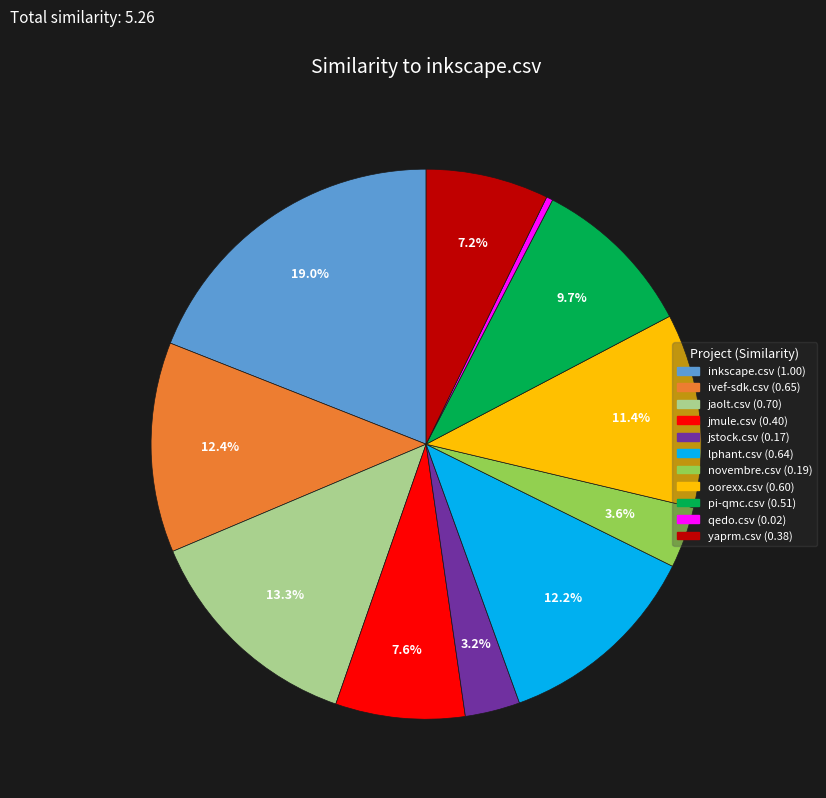

To the nearest percent, what portion does jaolt.csv represent?

13%